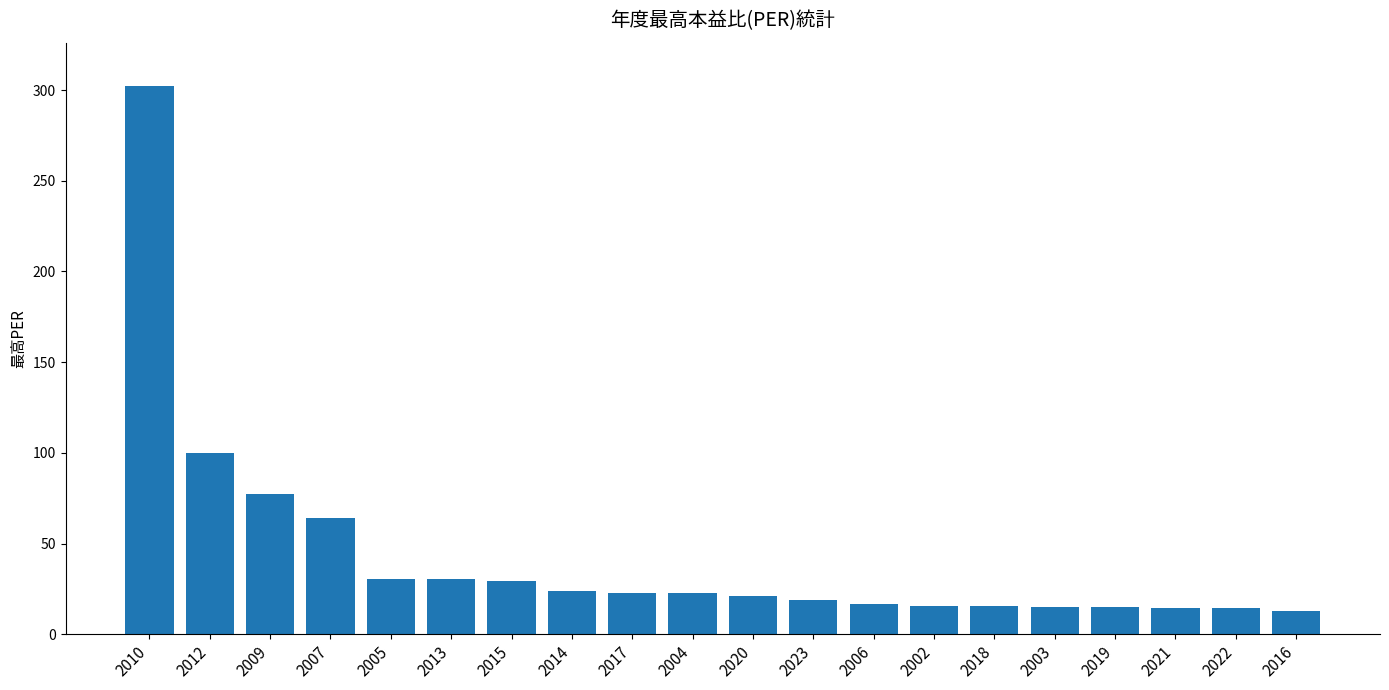

What is the difference between the maximum and minimum values?

289.1